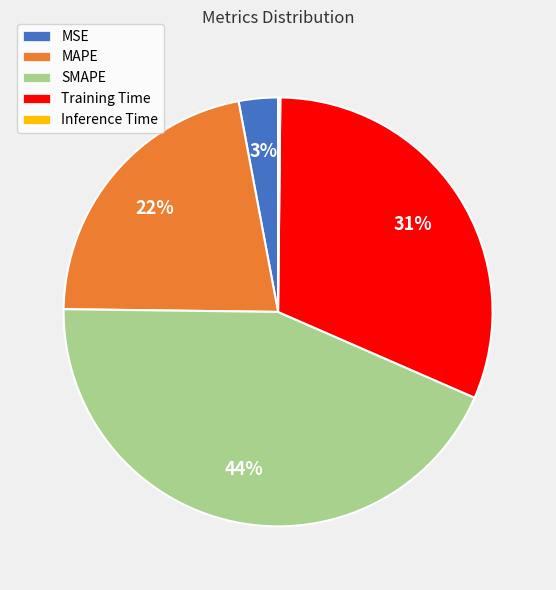

To the nearest percent, what is the average slice percentage?

20%